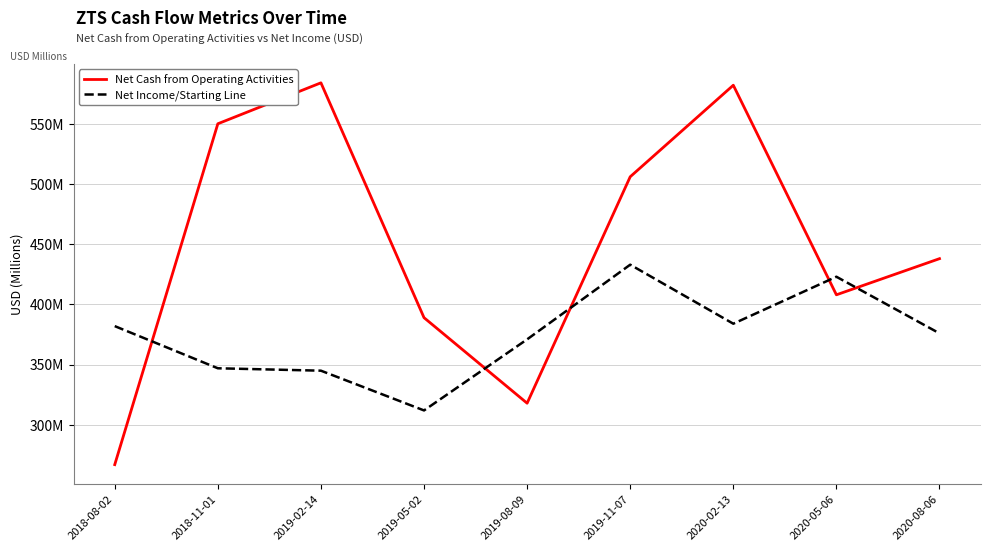

Does the chart display data point markers on the line(s)?

No